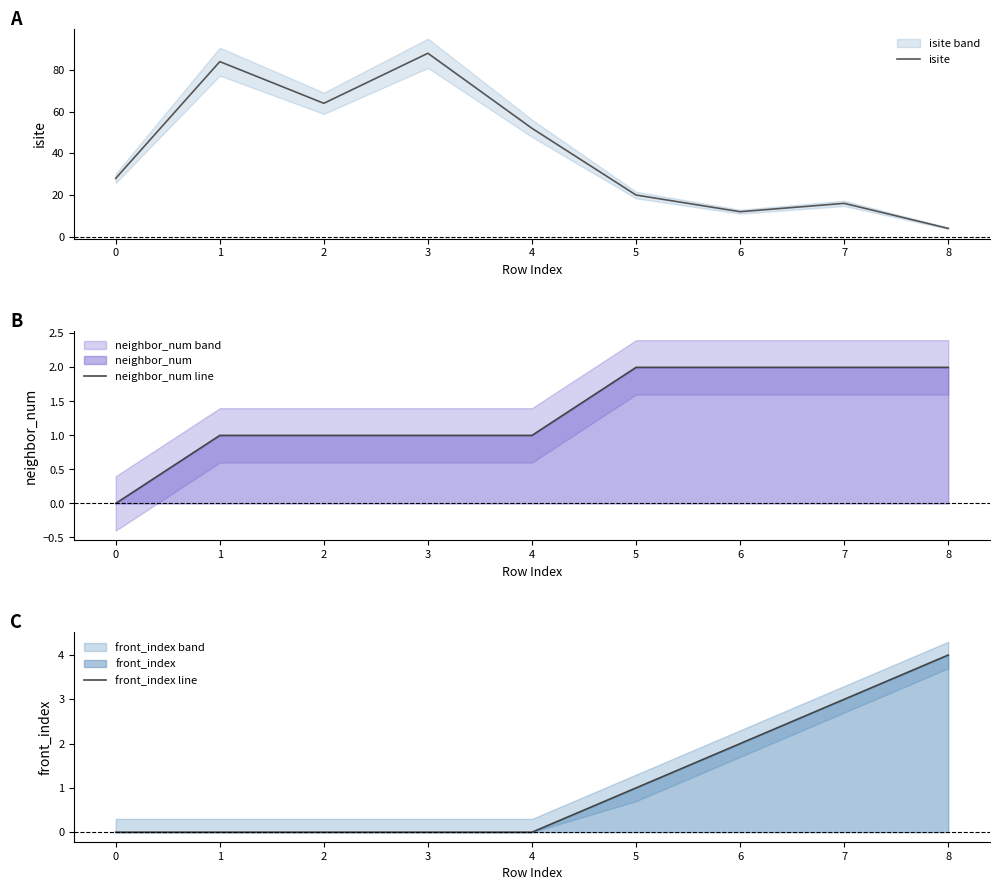

At which label does front_index line reach its peak?

8